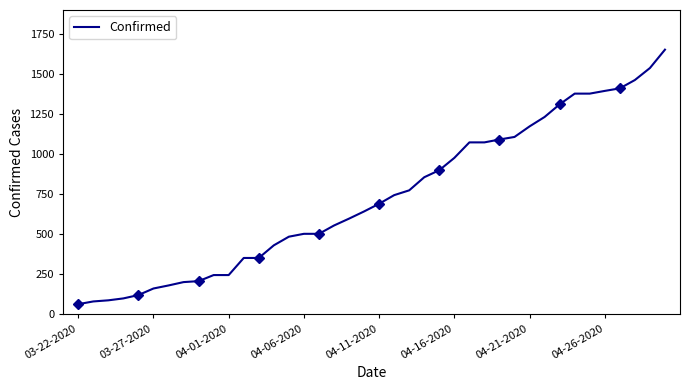

What is the smallest value displayed?

62